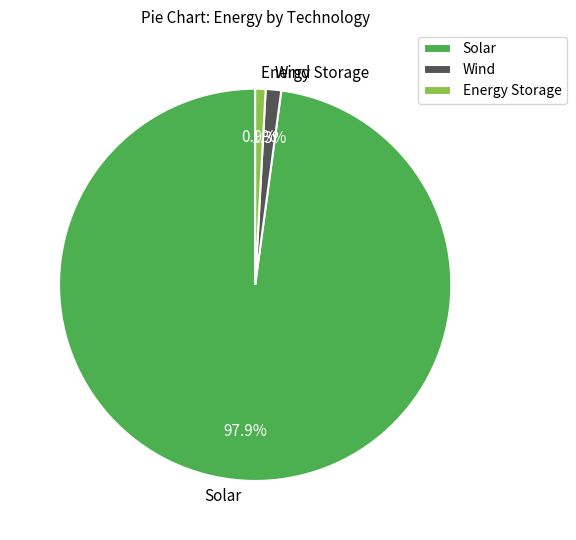

Does any single category account for the majority?

Yes